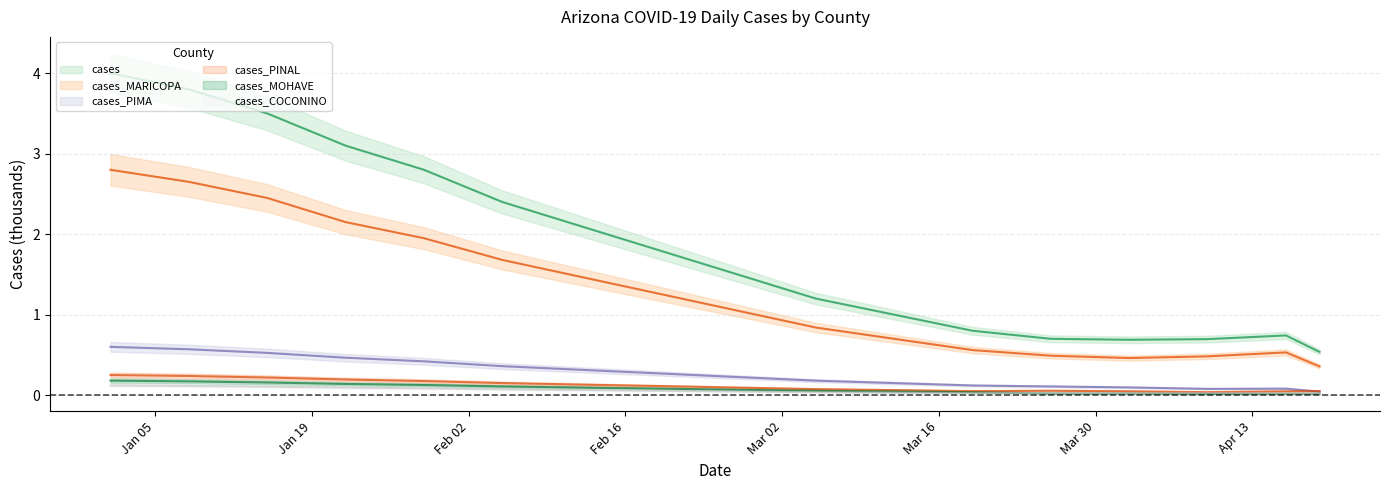

What is the label of the 9th point from the right?

2021-02-26